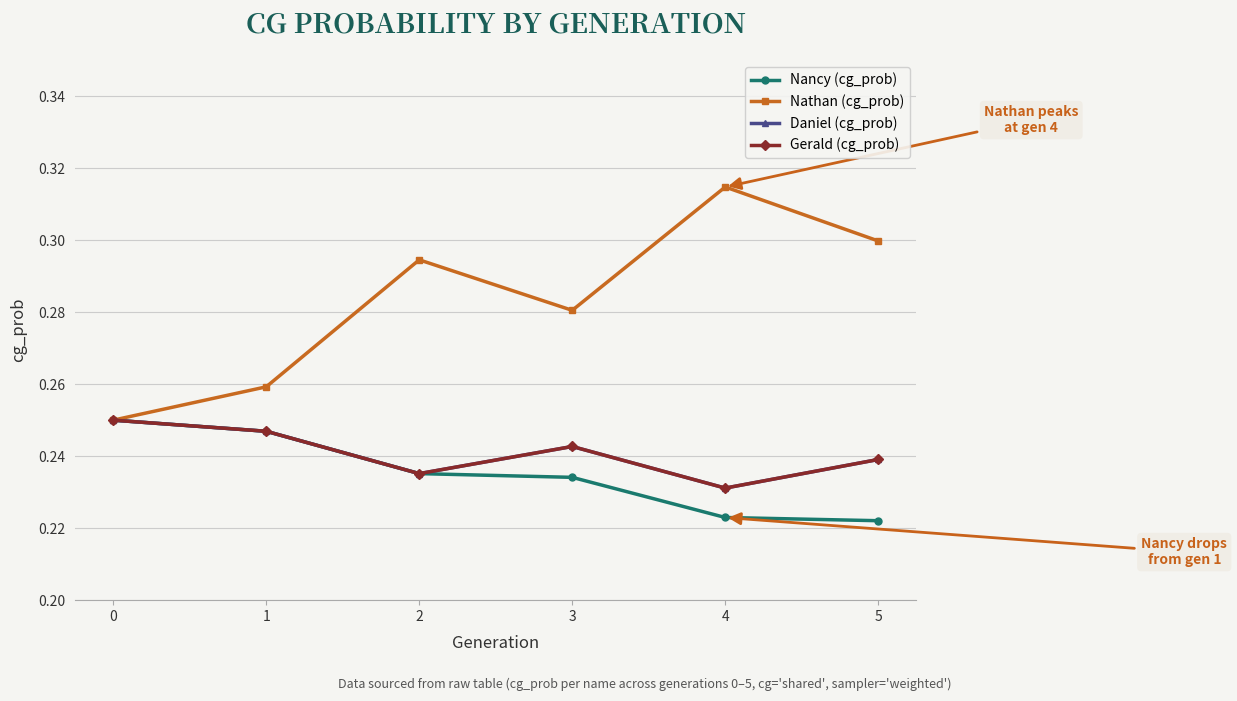

Is this an area chart (filled region under the line)?

No